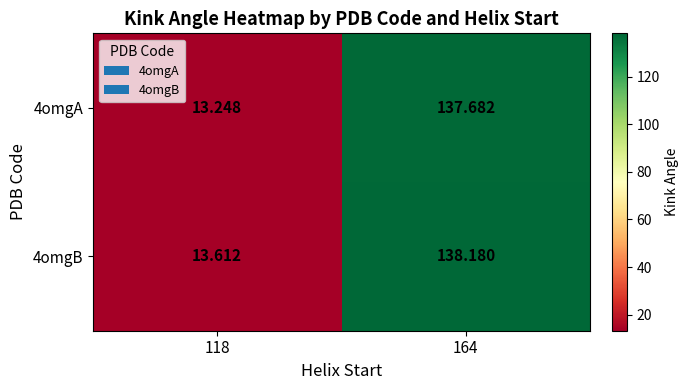

Is the value of 4omgA at 164 greater than the value of 4omgB at 164?

No